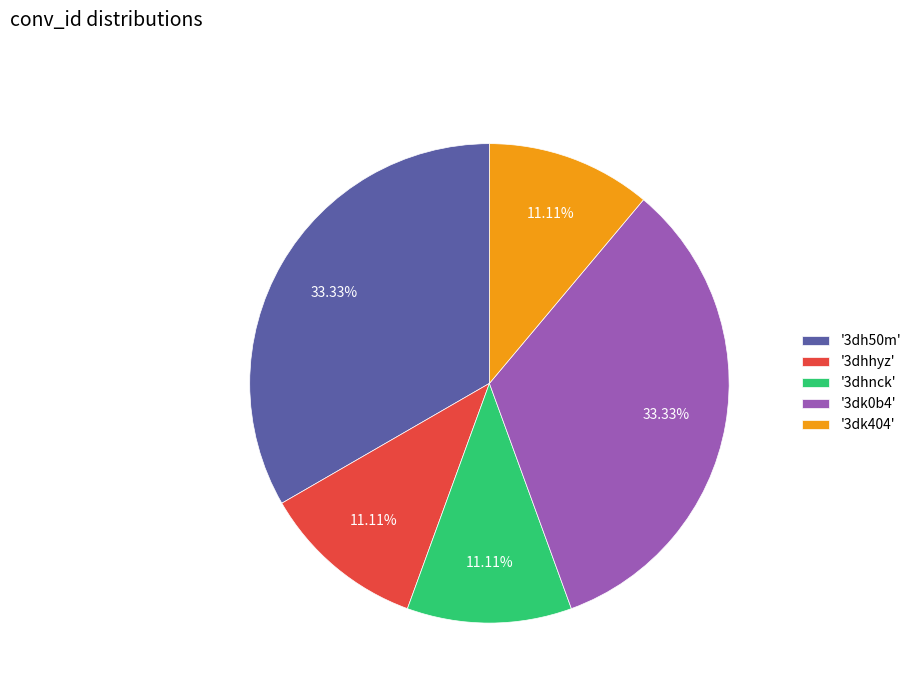

Combined, do '3dhnck' and '3dk0b4' account for over 50%?

No